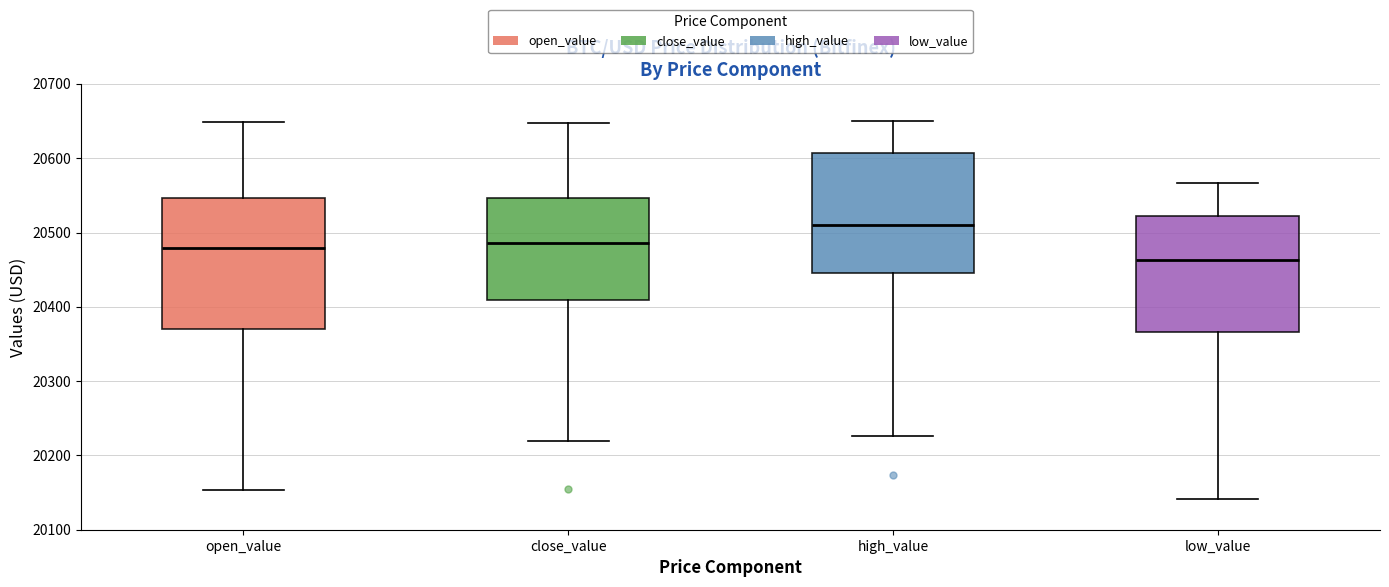

Which box has the lowest median line?

low_value